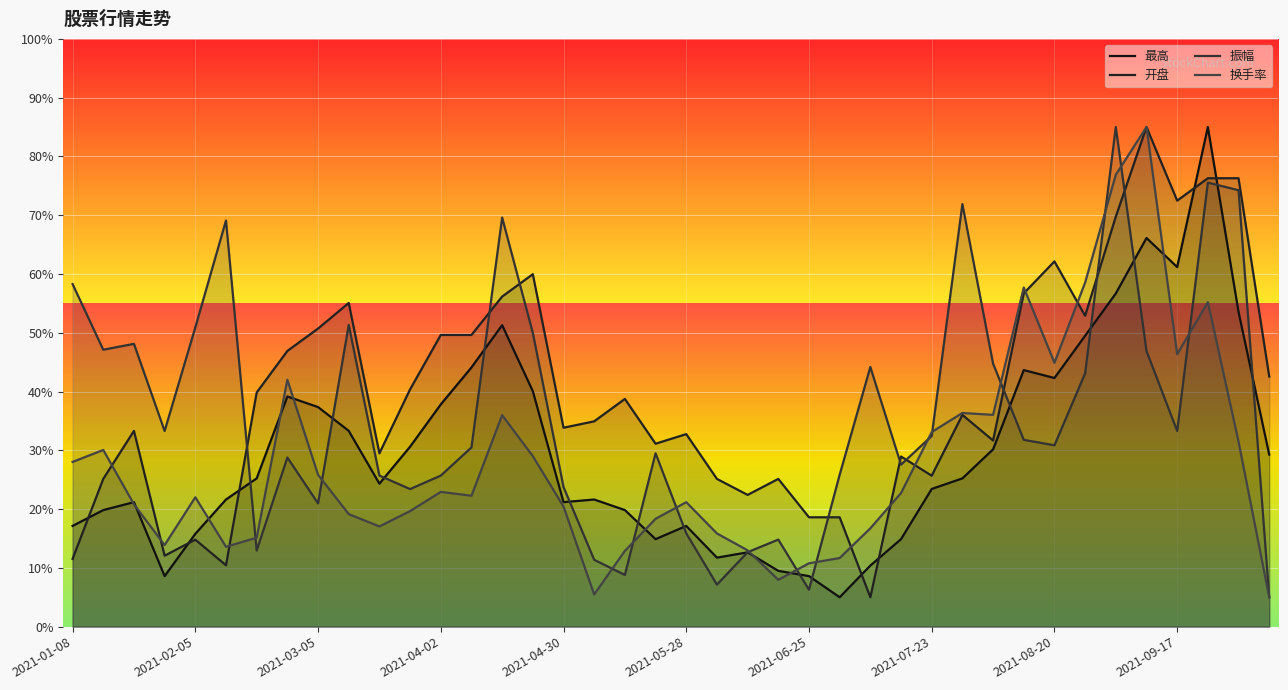

Which series has the largest total across all categories?

开盘